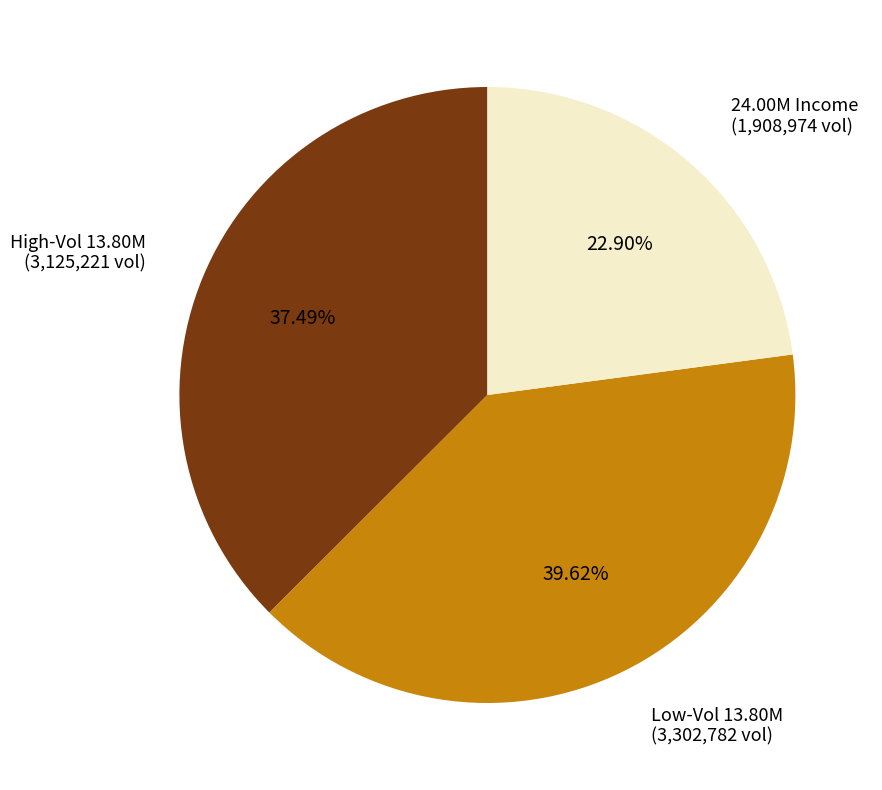

To the nearest percent, what is the difference between the largest and smallest slice percentages?

17%